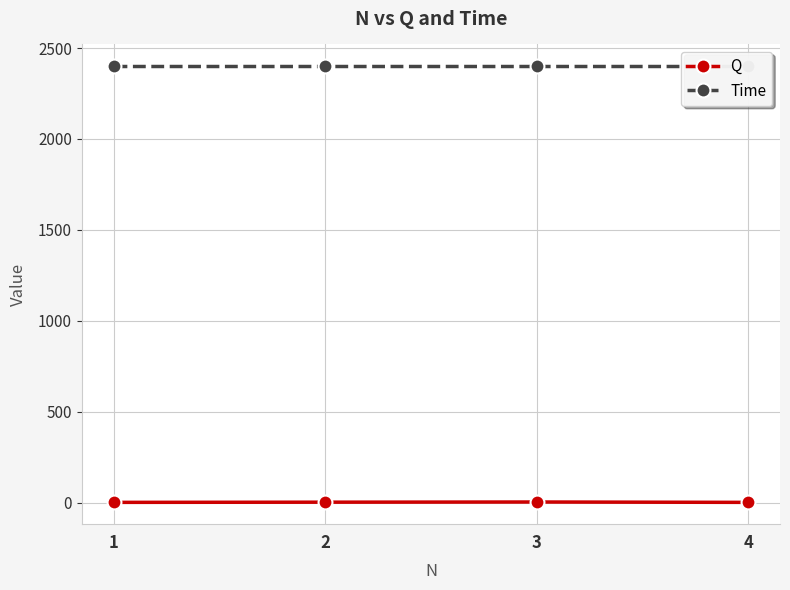

What is the value of the Q point at the 1st from the left?

1